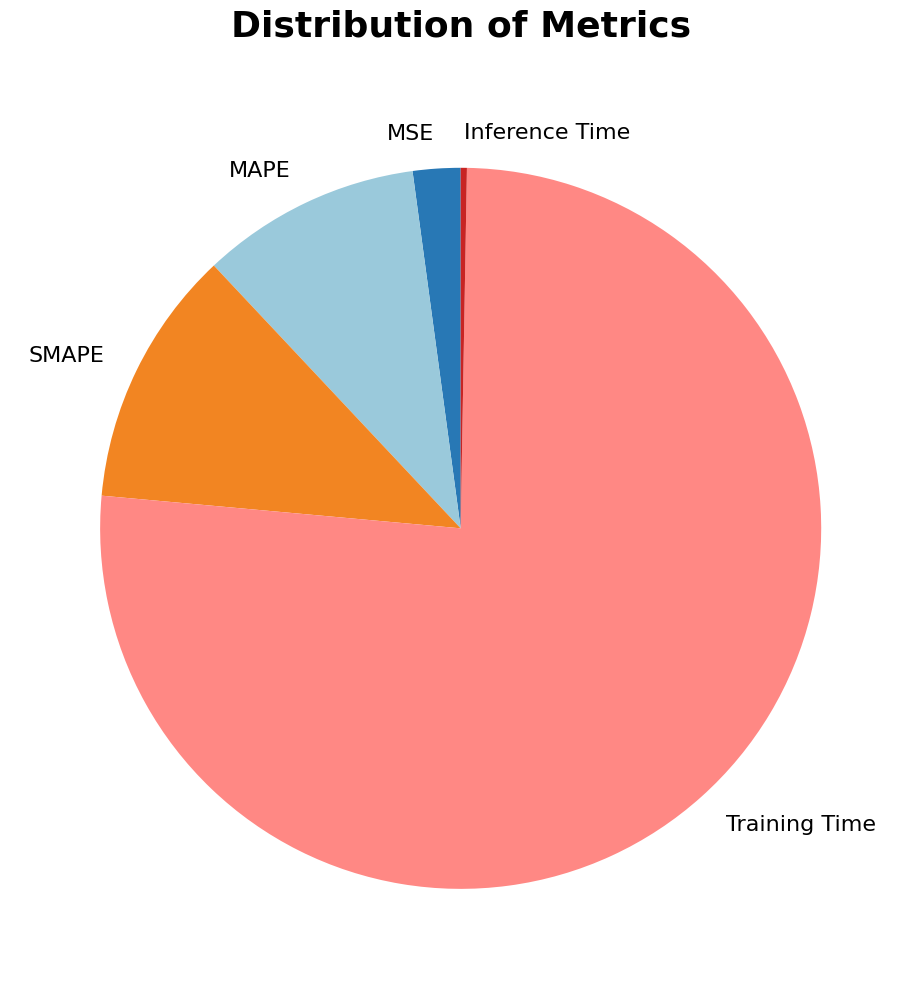

What is the largest slice in the pie chart?

Training Time